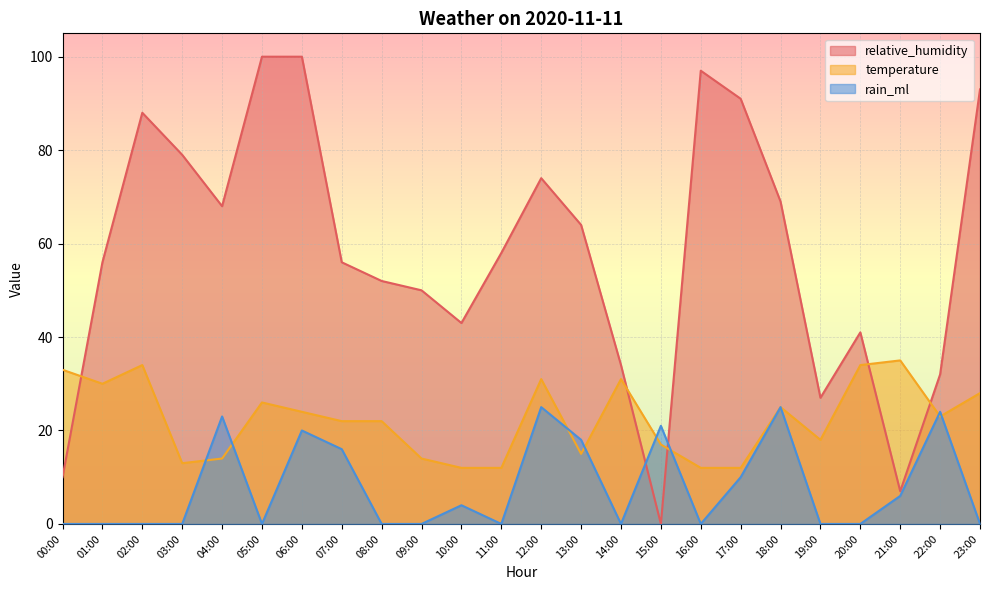

True or false: rain_ml has more than 2 points higher than both neighbors.

True